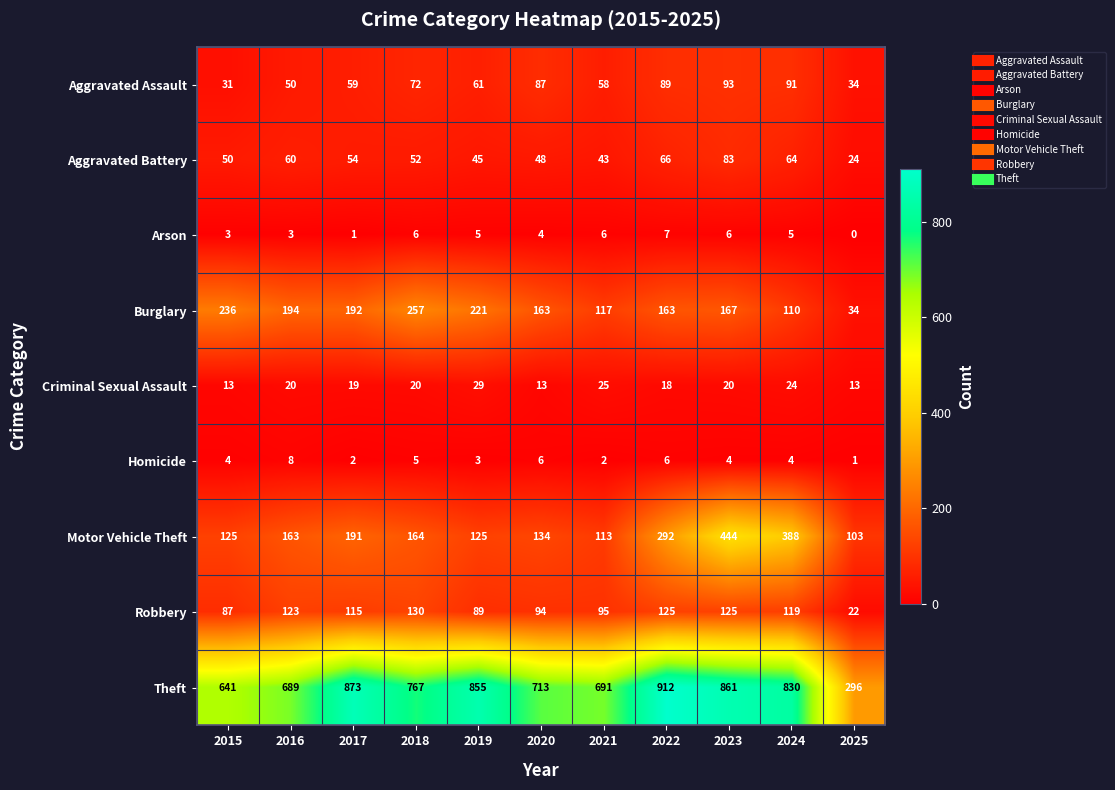

At which label does Arson reach its minimum?

2025